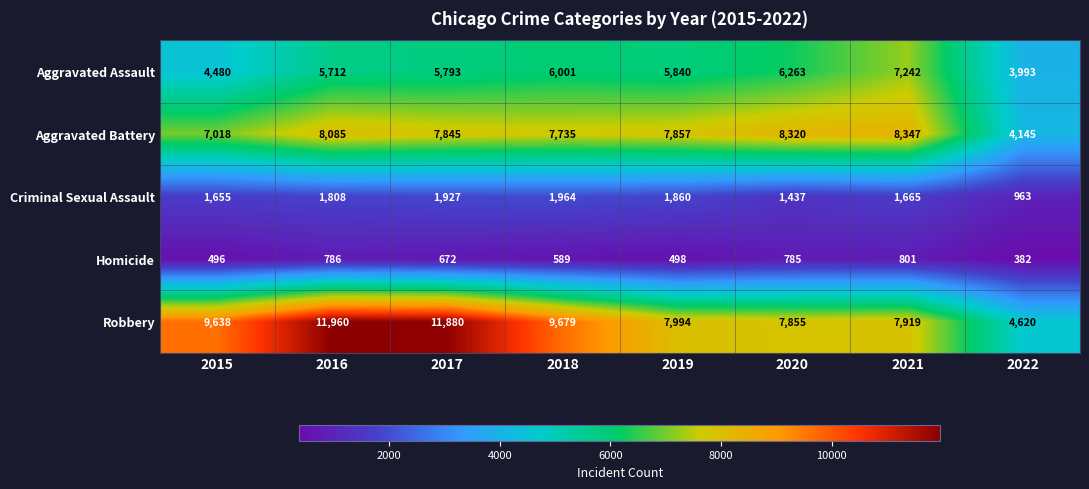

At how many categories does at least one series exceed 7393?

7